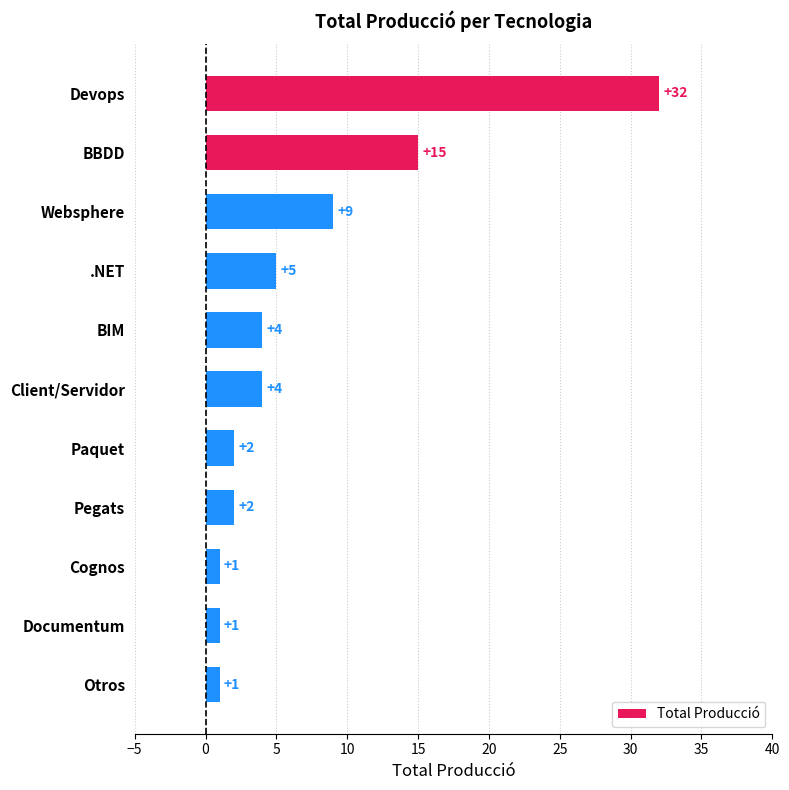

Is it true that the value at Client/Servidor is 7?

False